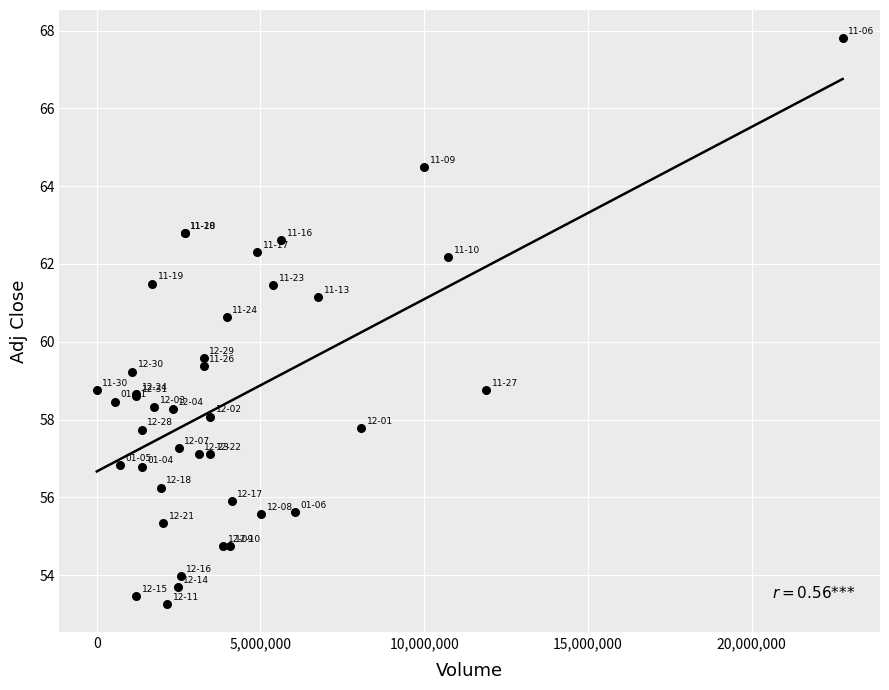

What Y value in the scatter plot is closest to 60?

59.6